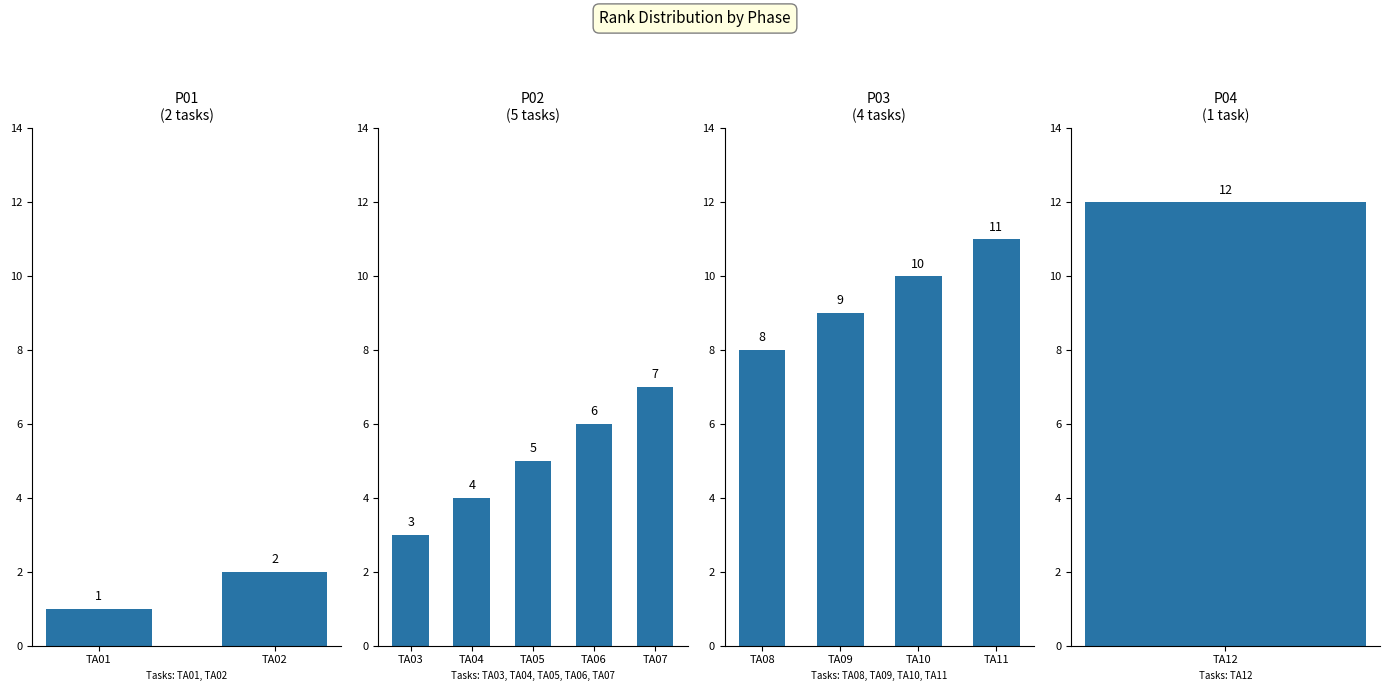

List the labels in order of value, largest first.

TA12, TA11, TA10, TA09, TA08, TA07, TA06, TA05, TA04, TA03, TA02, TA01